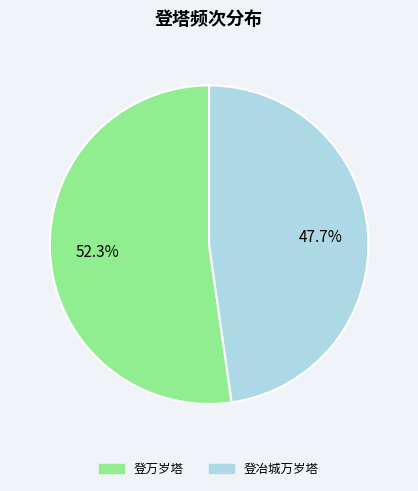

Is it true that 登冶城万岁塔 is 48% of the pie?

True